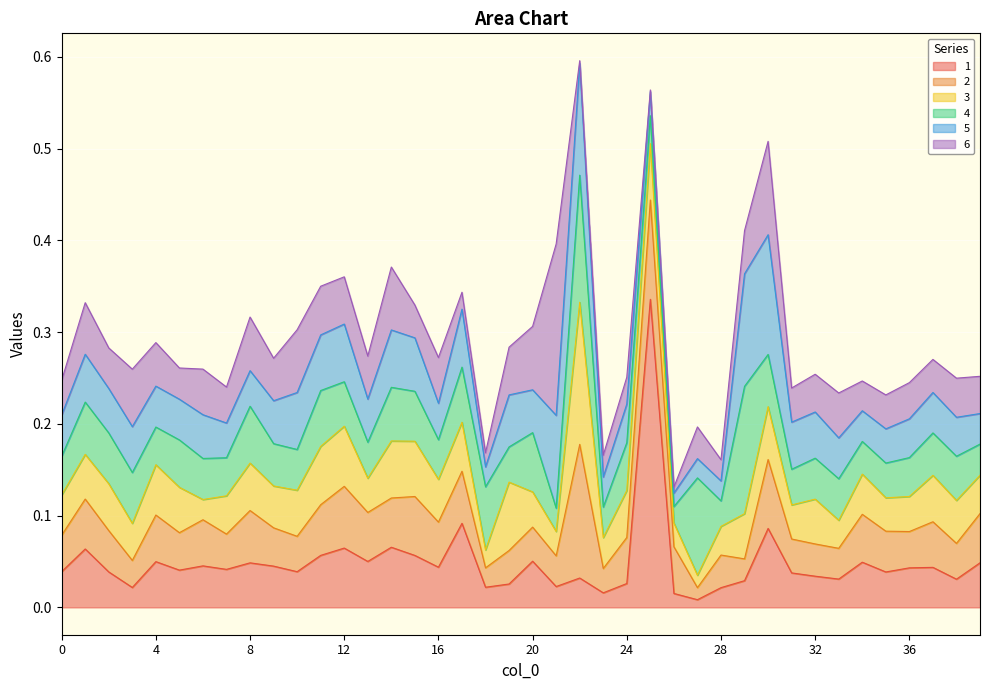

What are all the series names shown in the legend?

1, 2, 3, 4, 5, 6